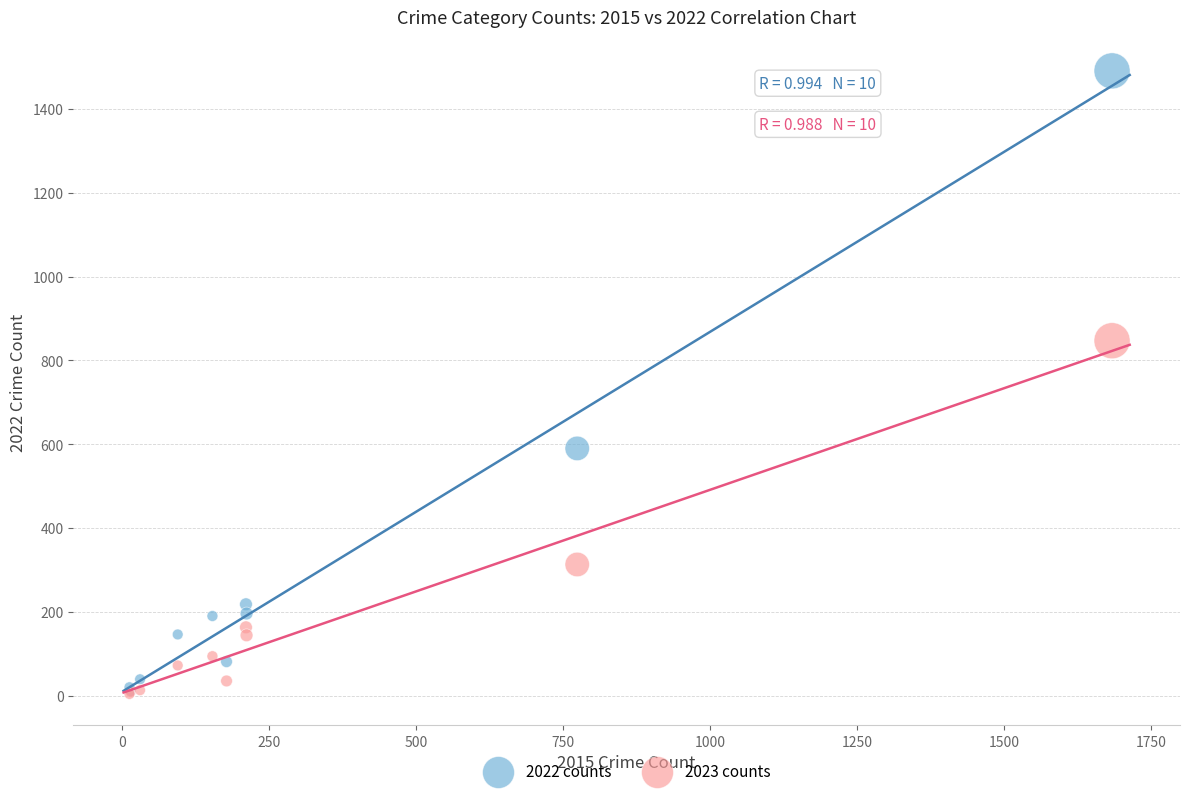

In the 2022 counts series, what Y value is closest to 751?

590